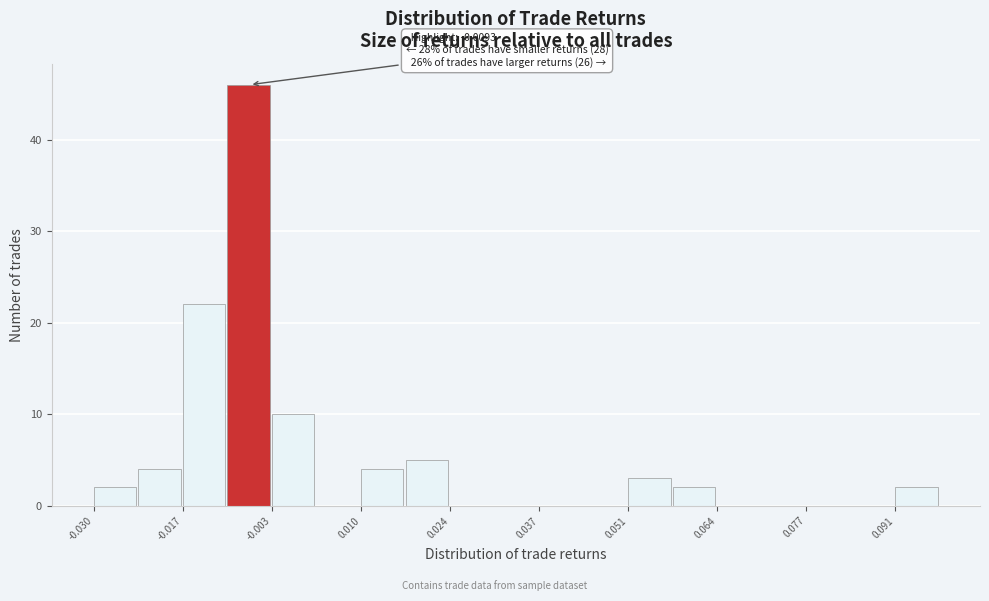

Around what value on the x-axis is the tallest bar? Give the approximate position of its centre, as read against the axis.

-0.006